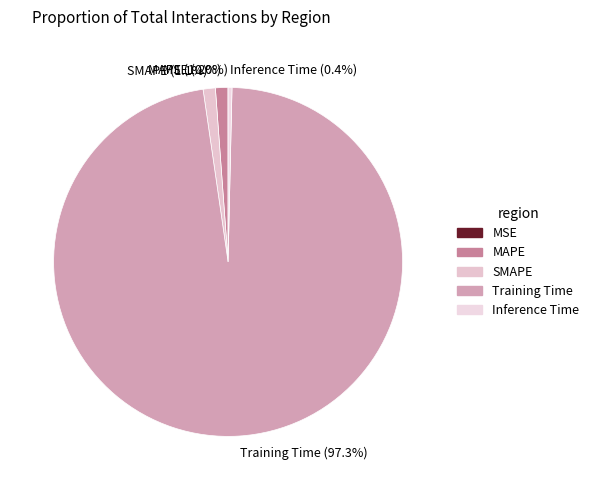

Is it true that Inference Time is 0% of the pie?

True